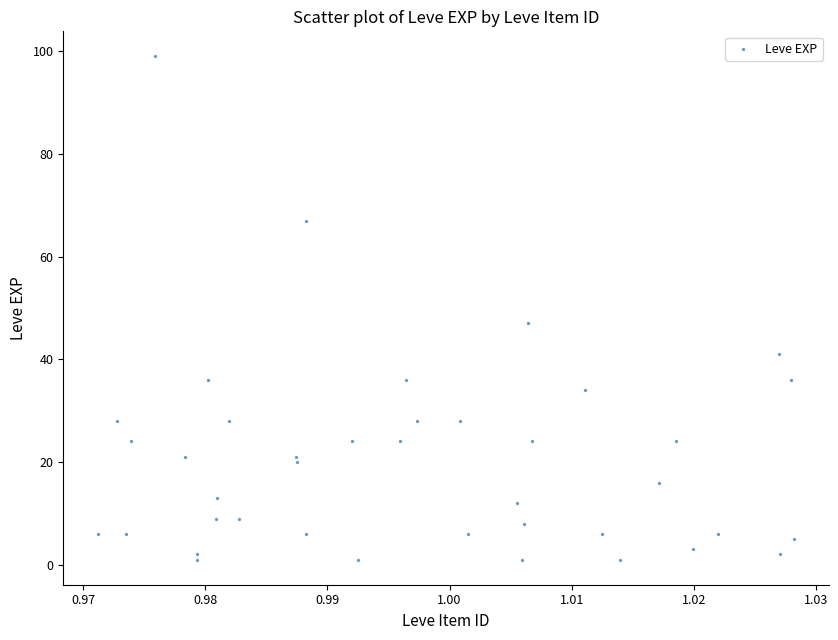

What Y value in the scatter plot is closest to 50?

47